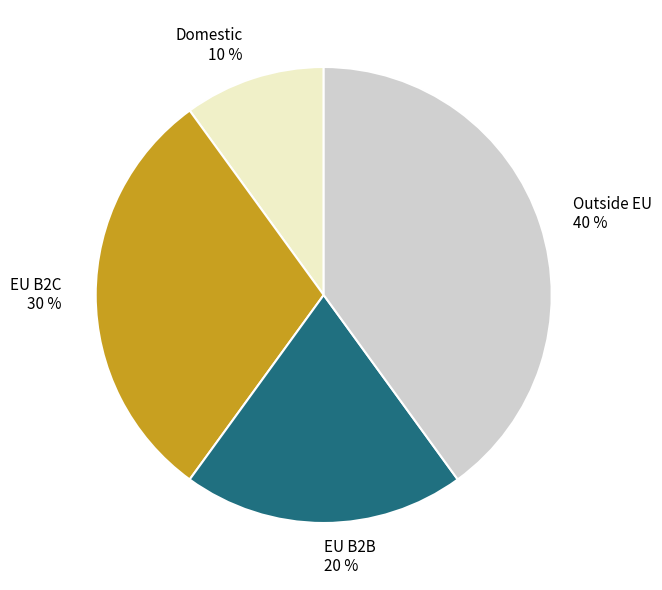

To the nearest percent, what percentage of the pie is Domestic?

10%